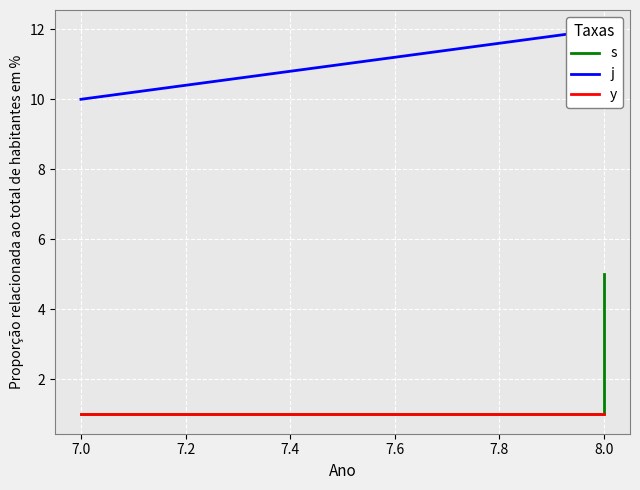

Which series has the largest range (max minus min)?

s